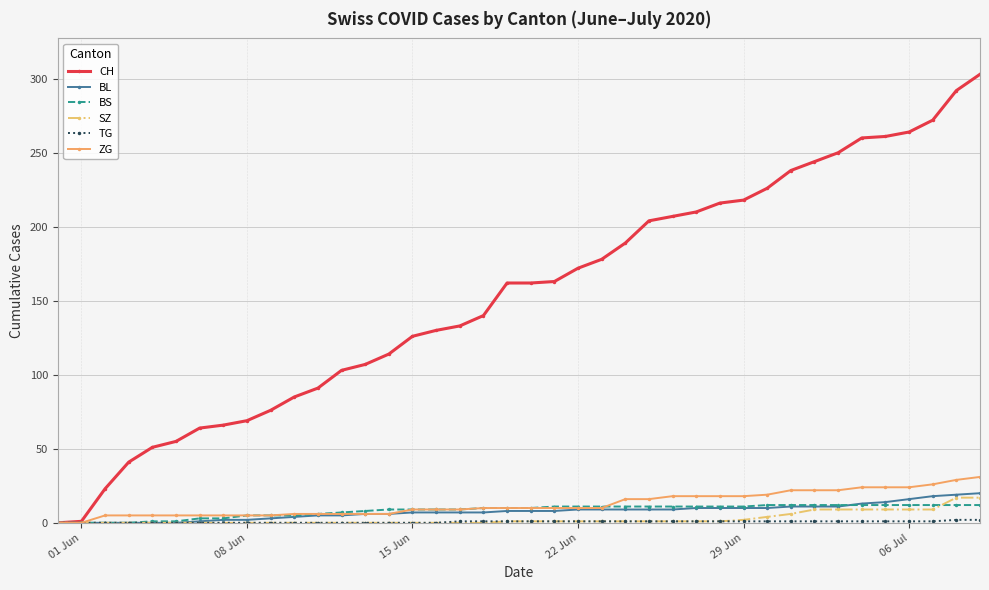

At how many categories does at least one series exceed 232?

9